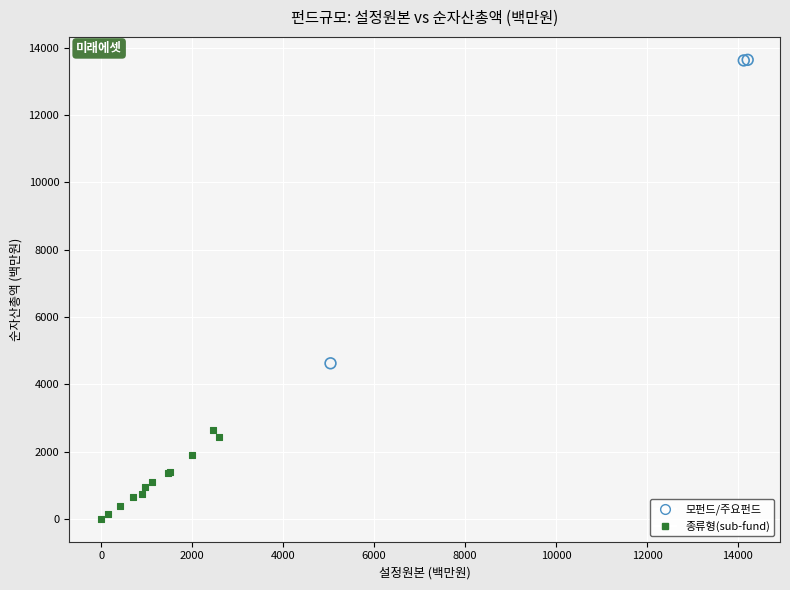

Which series reaches the maximum Y coordinate?

모펀드/주요펀드